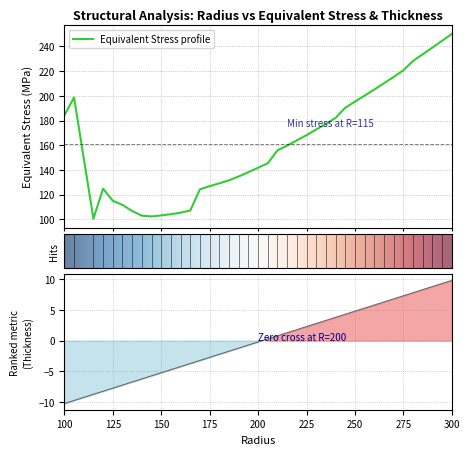

What position from the left is 100?

1